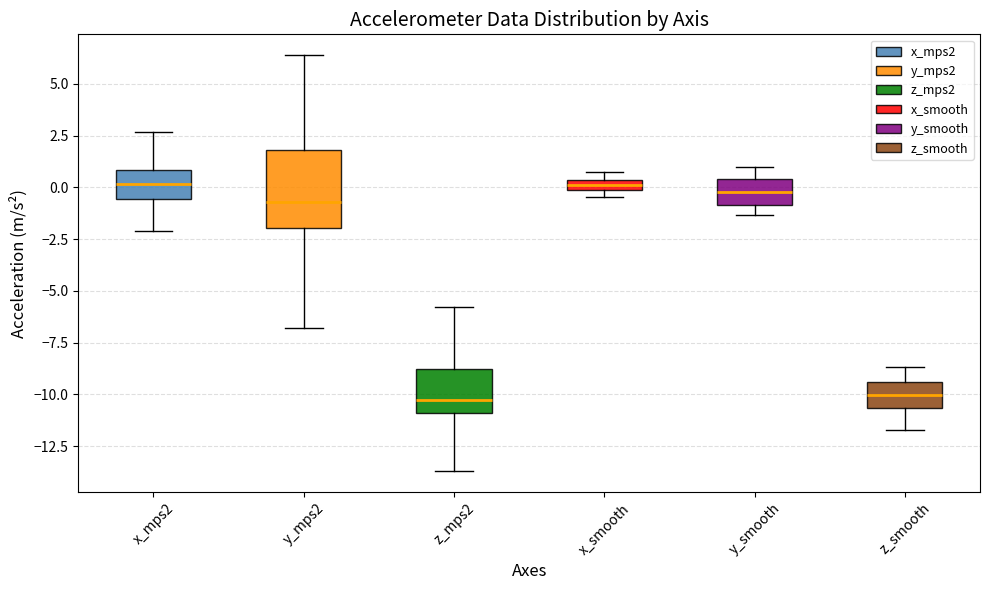

Which box is the tallest, from its lower edge to its upper edge?

y_mps2